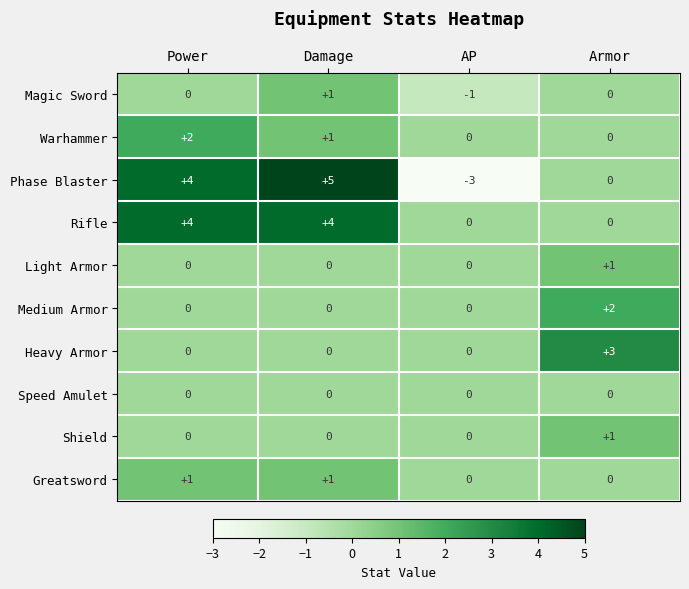

Which series has the widest spread of values?

Phase Blaster